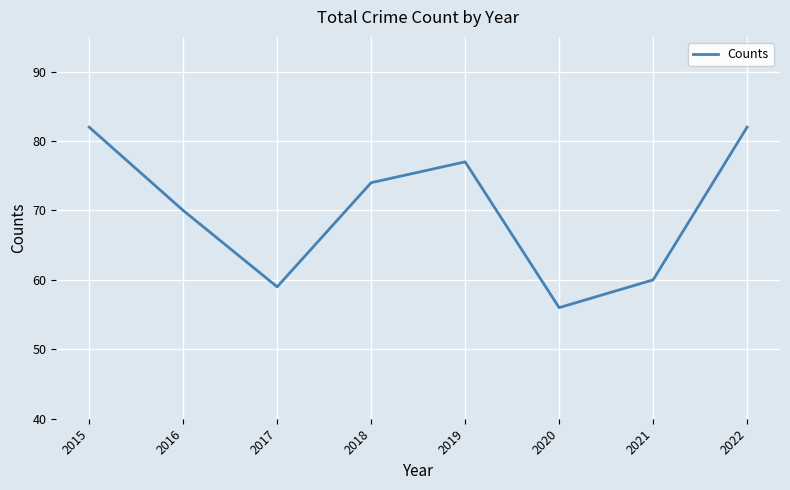

Count the number of data series in this chart.

1